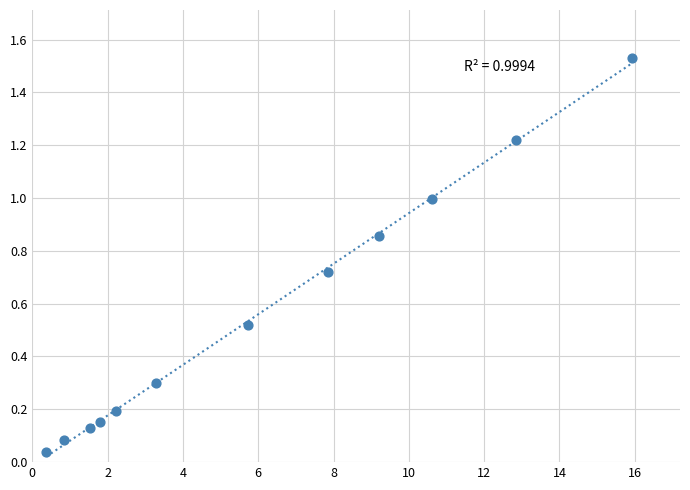

What is the average Y value?

0.6